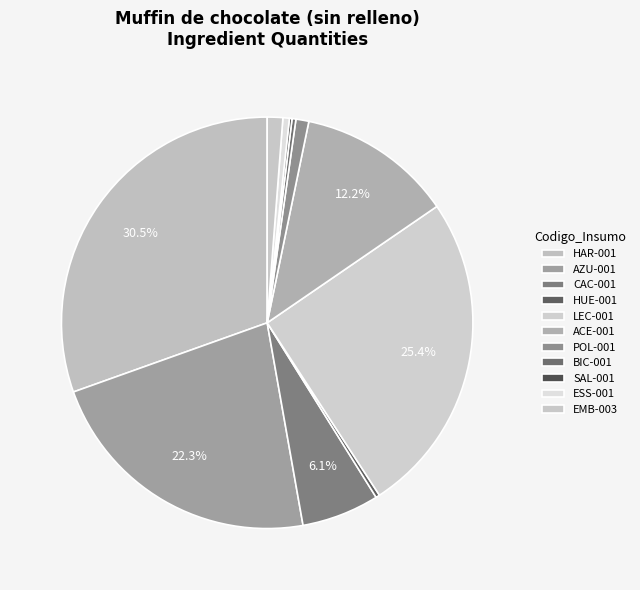

To the nearest percent, what is the combined percentage of SAL-001 and ESS-001?

1%